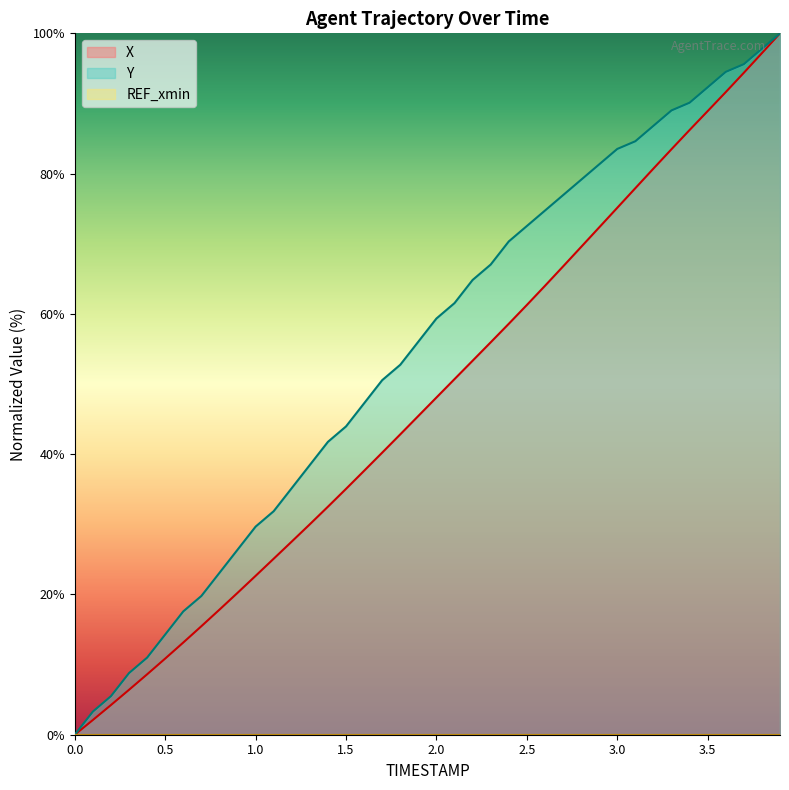

True or false: X and Y cross at least once.

False